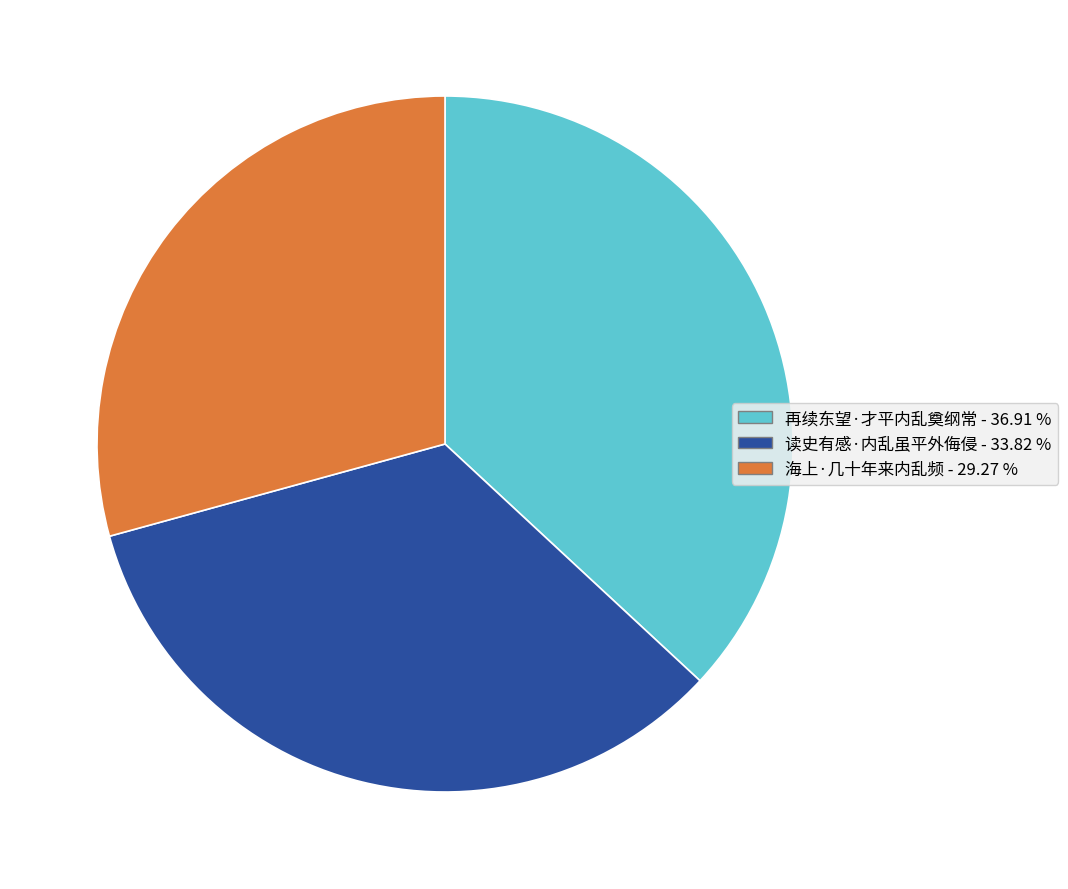

Is 再续东望·才平内乱奠纲常 the majority of the pie?

No